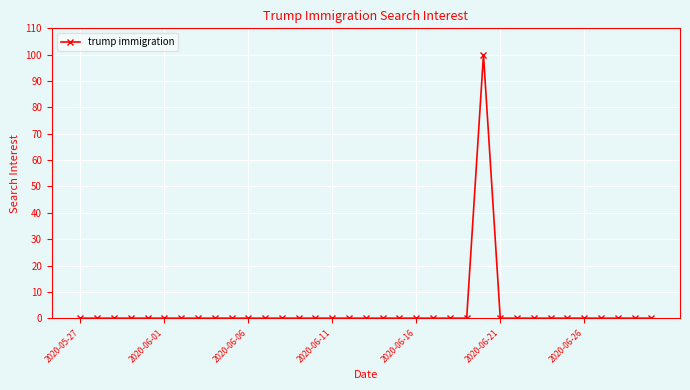

What is the sum of all values?

100